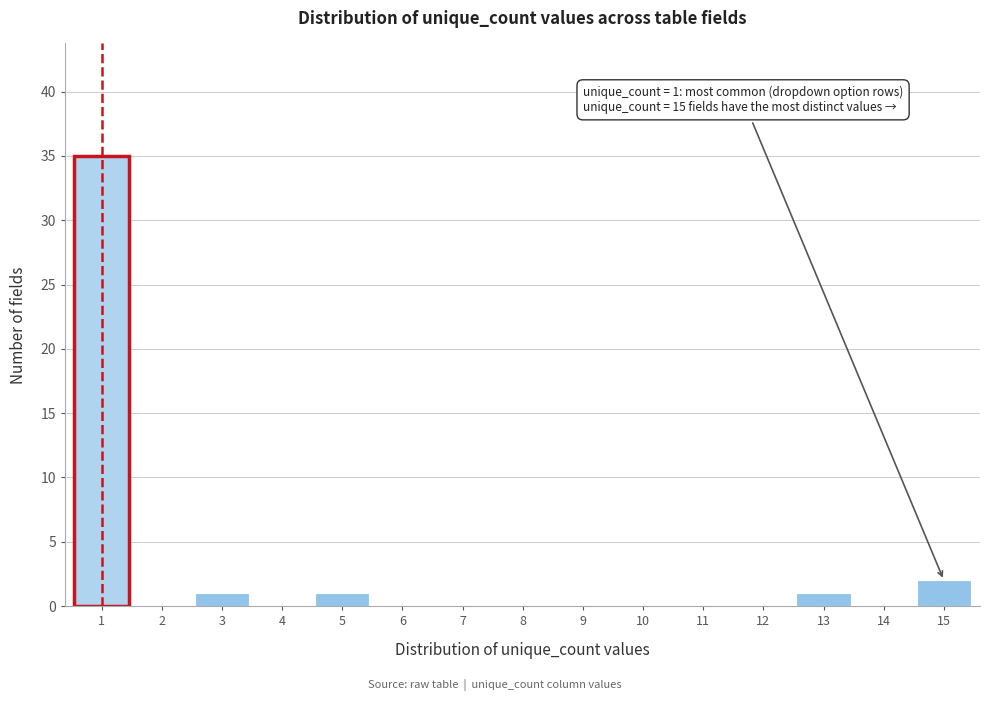

Reading right to left, extract all data points from this chart.

15=2	14=0	13=1	12=0	11=0	10=0	9=0	8=0	7=0	6=0	5=1	4=0	3=1	2=0	1=35